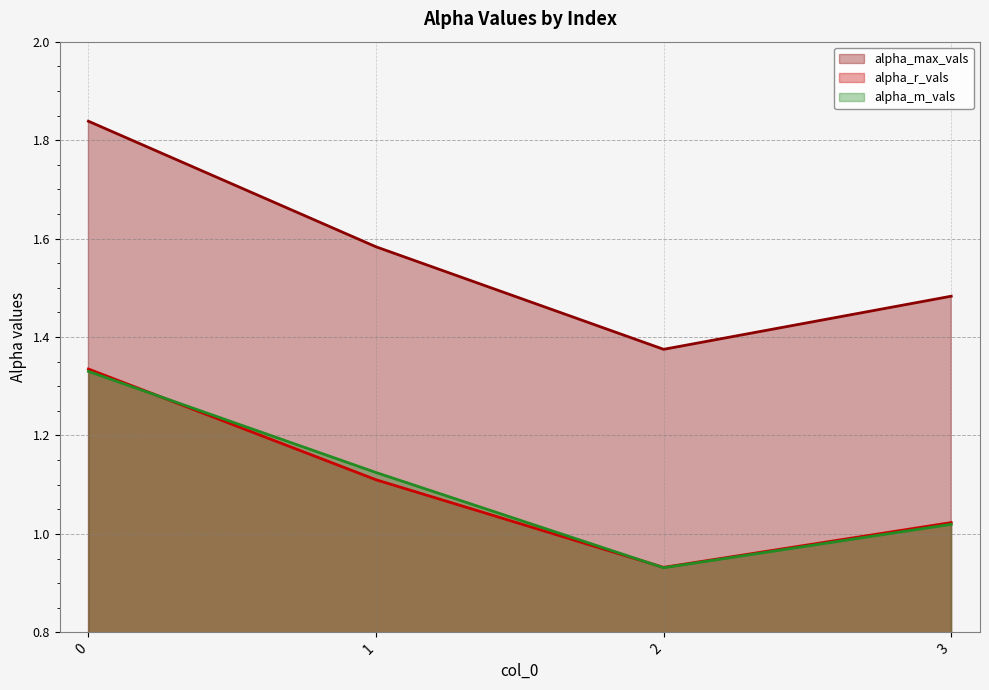

How many interior local valleys does the alpha_r_vals series have?

1